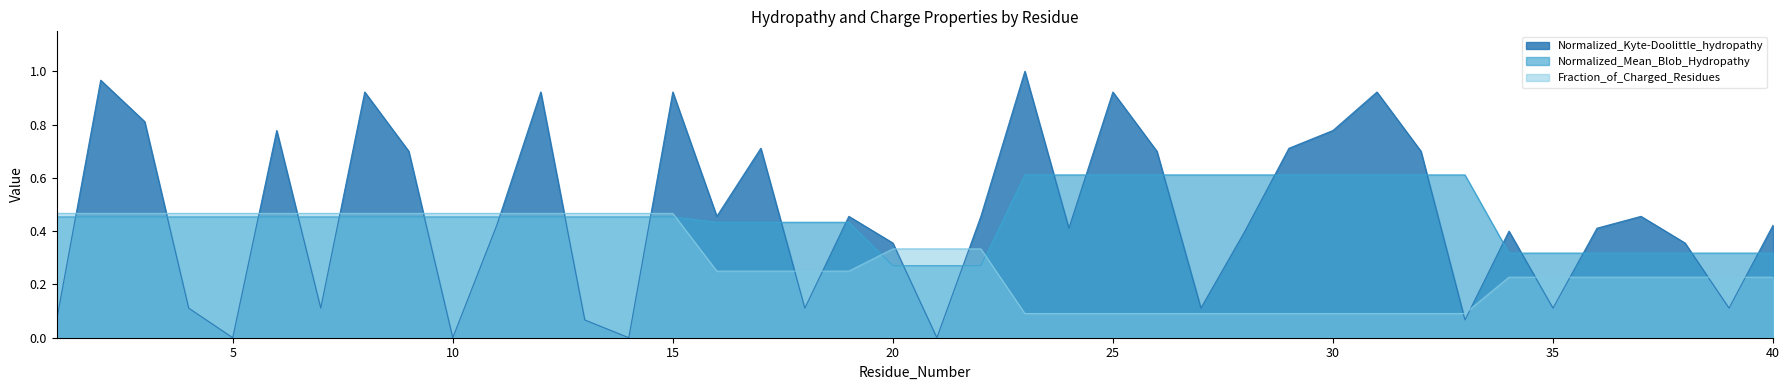

At how many categories does at least one series exceed 0?

40